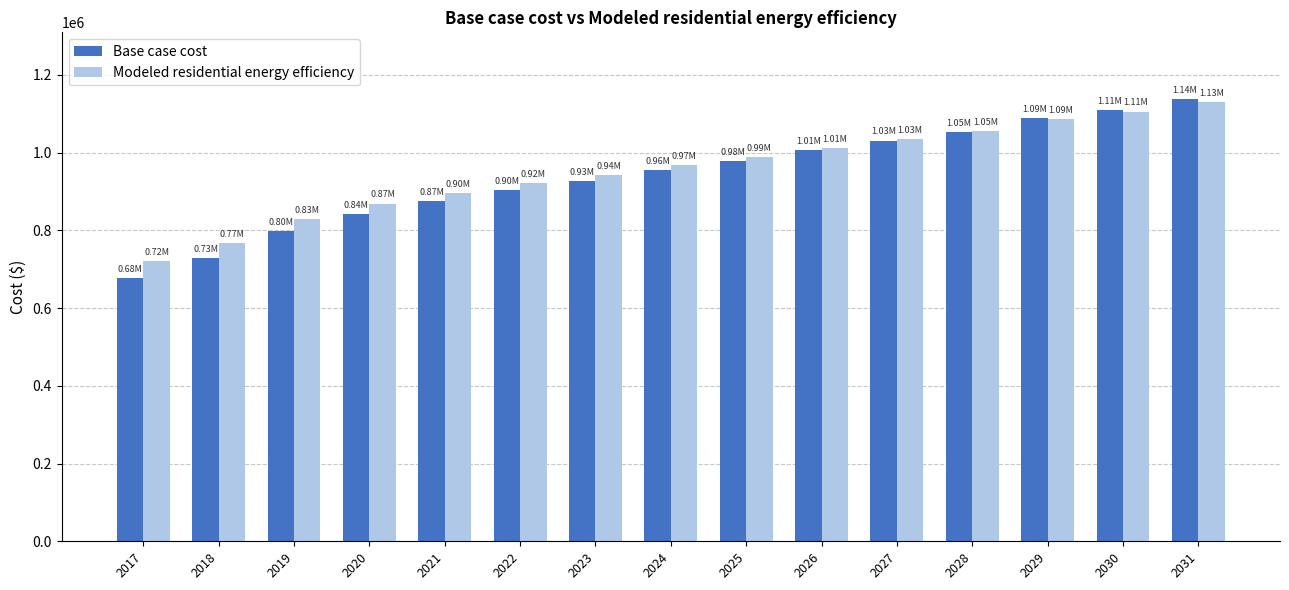

Where does the Modeled residential energy efficiency series first go above 967918?

2024